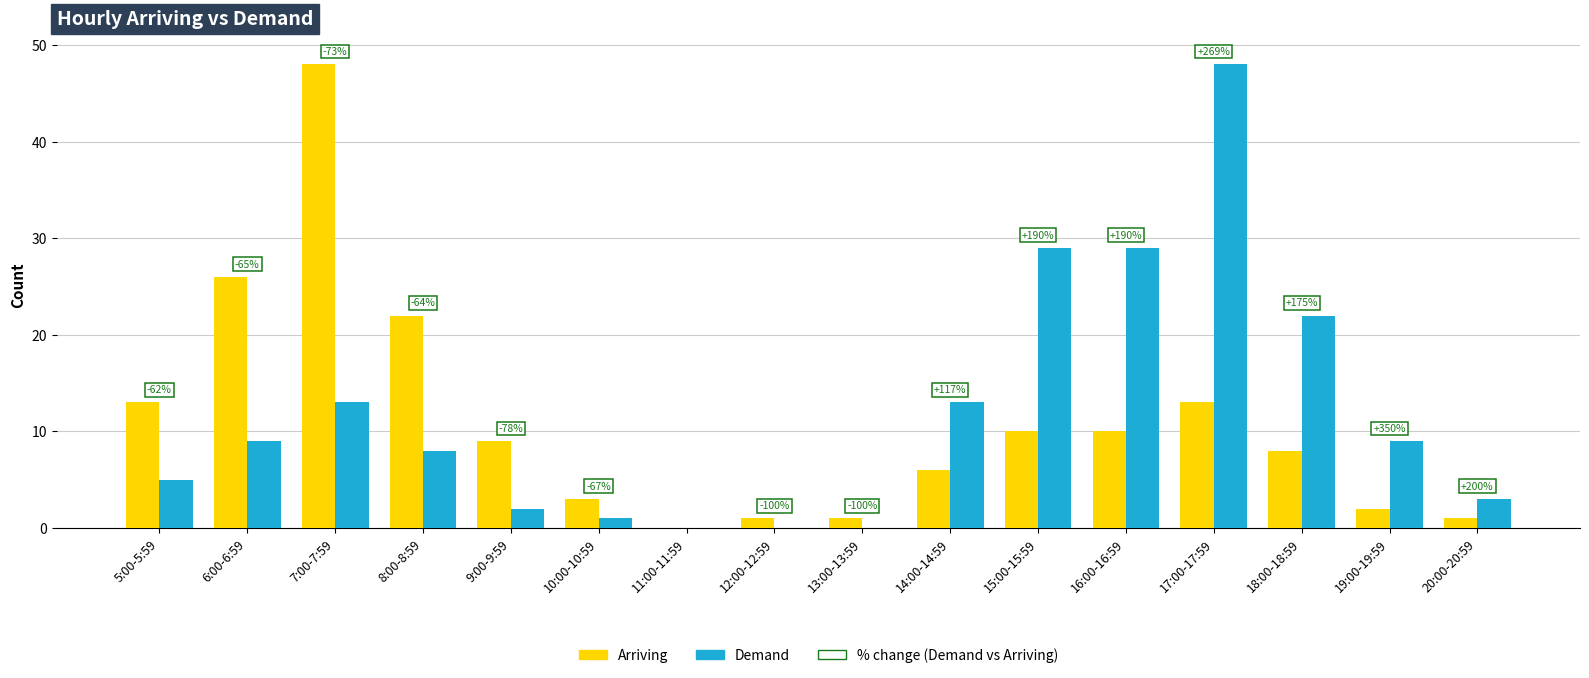

Which series changed the most between 11:00-11:59 and 14:00-14:59?

Demand